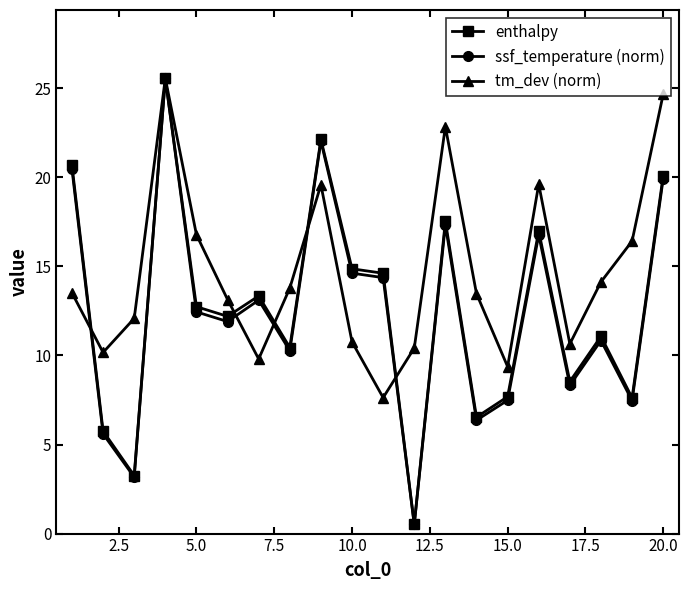

How many data points in tm_dev (norm) are less than 13?

8